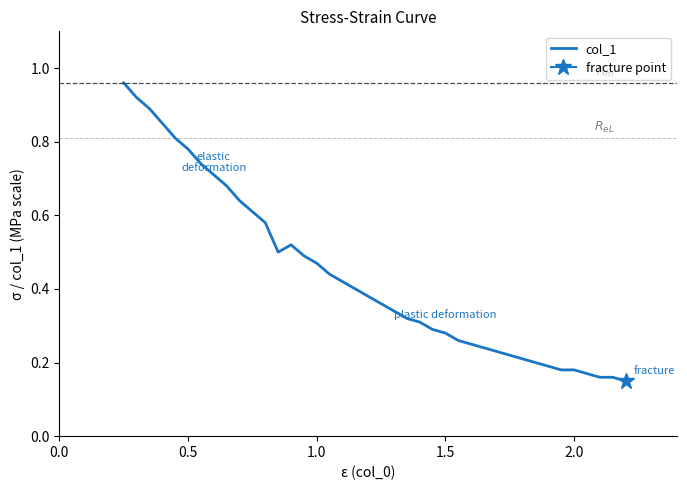

What is the greatest value displayed?

1.0